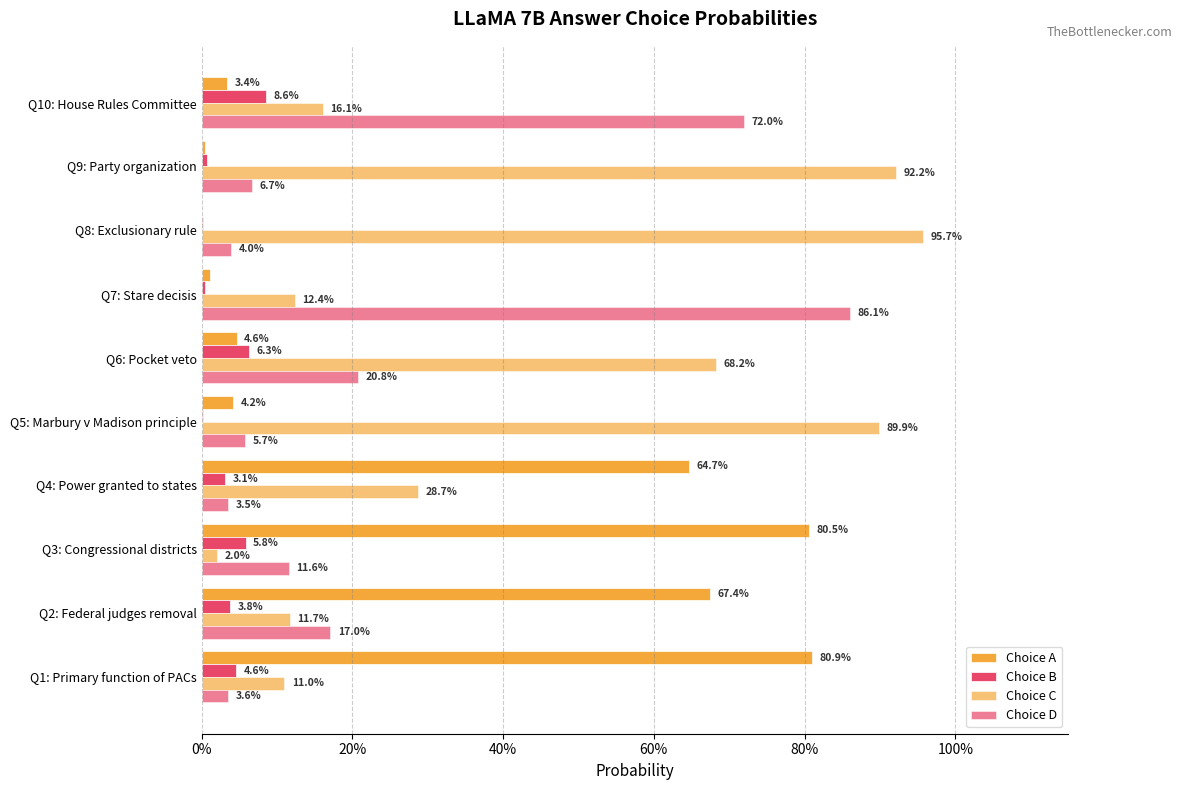

What are all the series names shown in the legend?

Choice A, Choice B, Choice C, Choice D